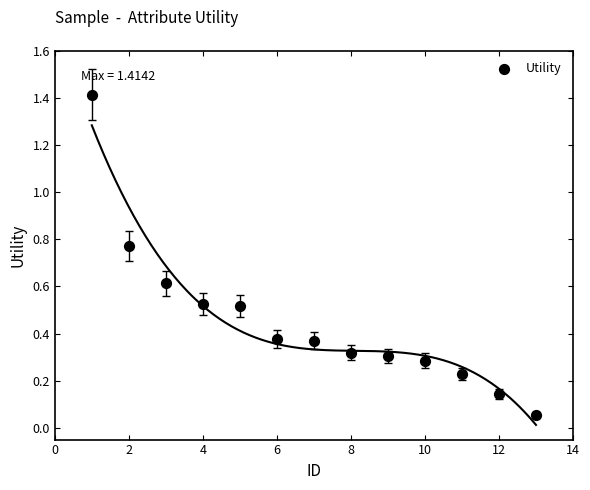

What is the range of X values (max minus min)?

12.0